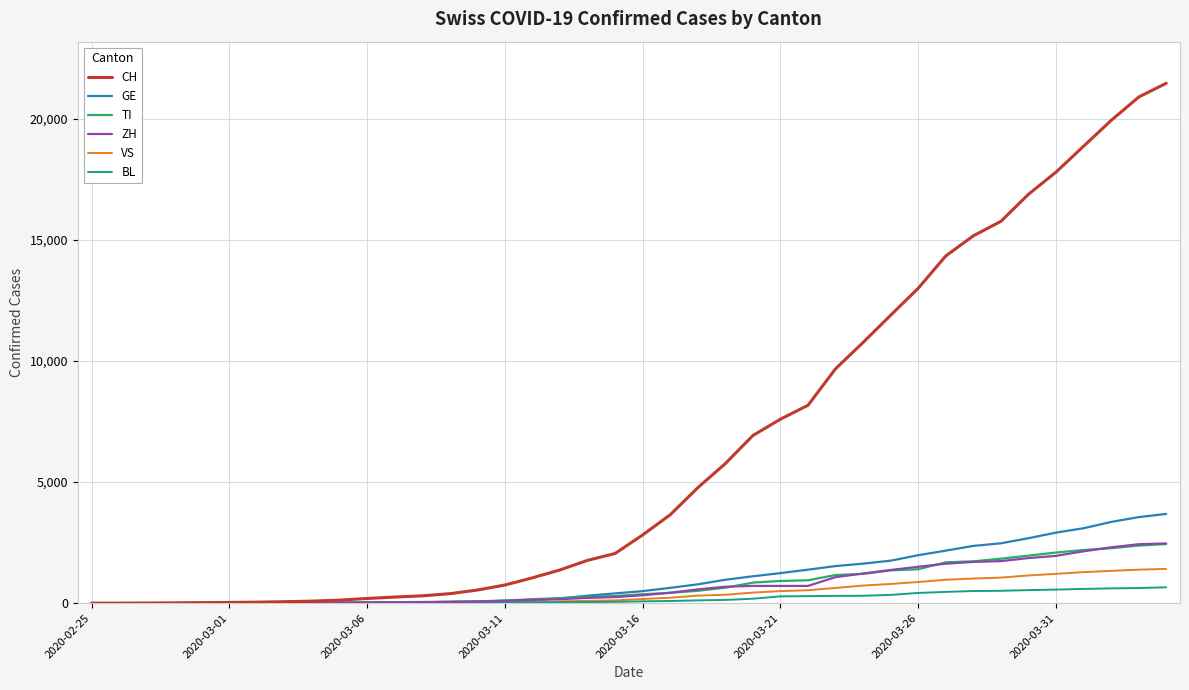

Which series has the widest spread of values?

CH